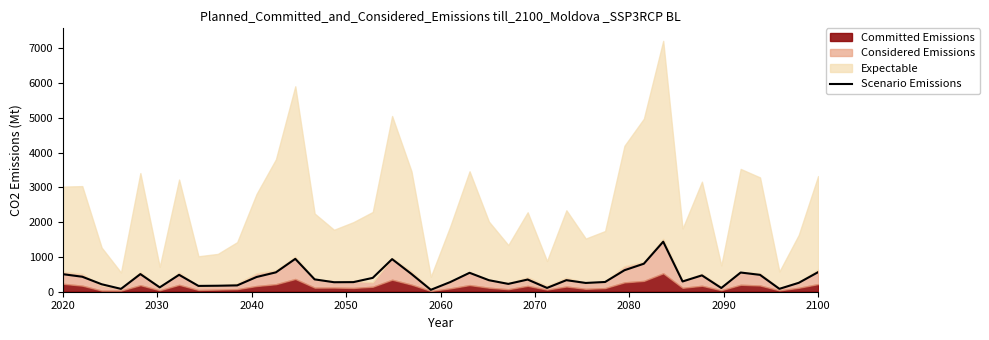

What is the maximum value for Scenario Emissions?

1438